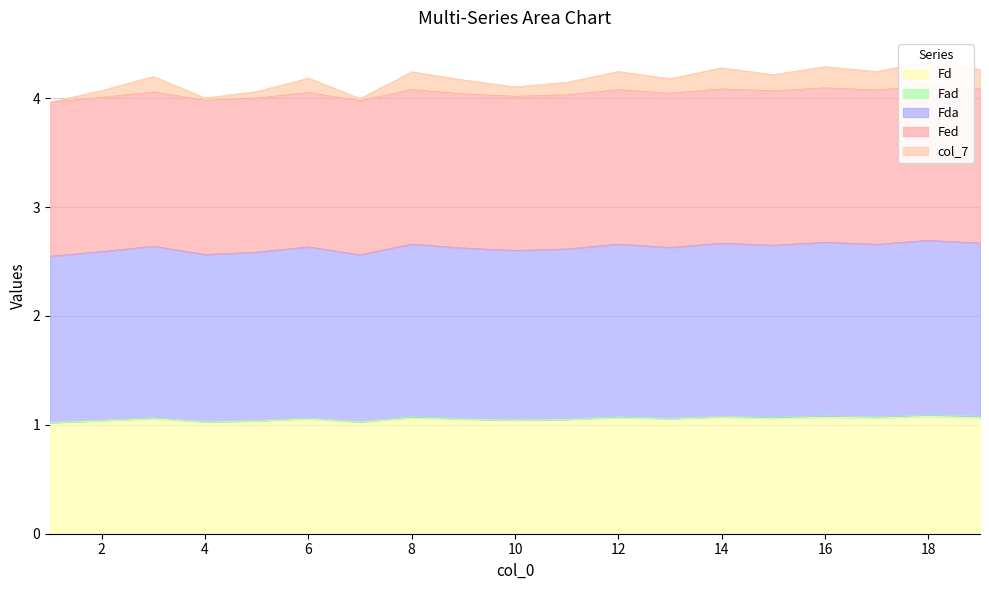

At which label is Fd closest to 1?

1